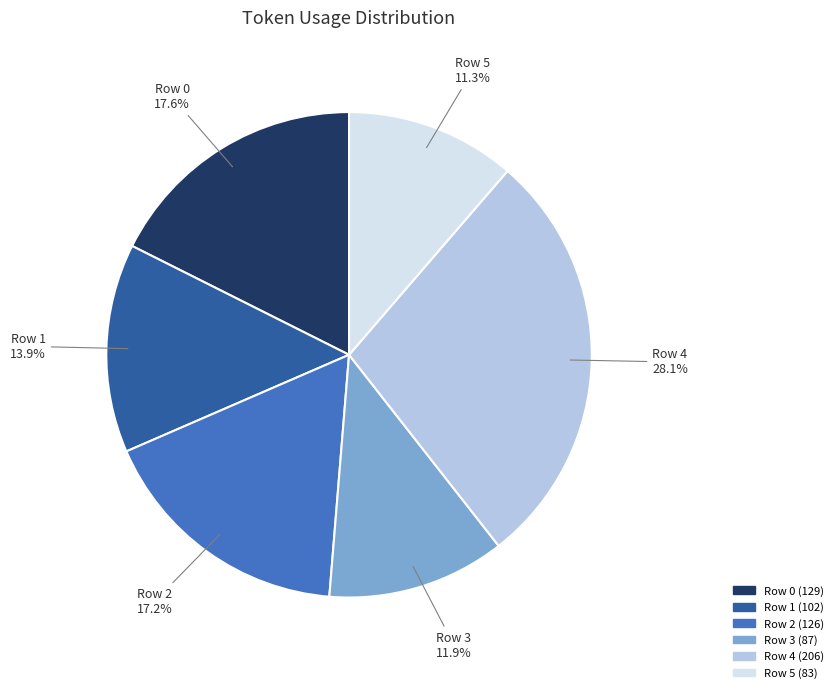

What is the smallest slice in the pie chart?

Row 5